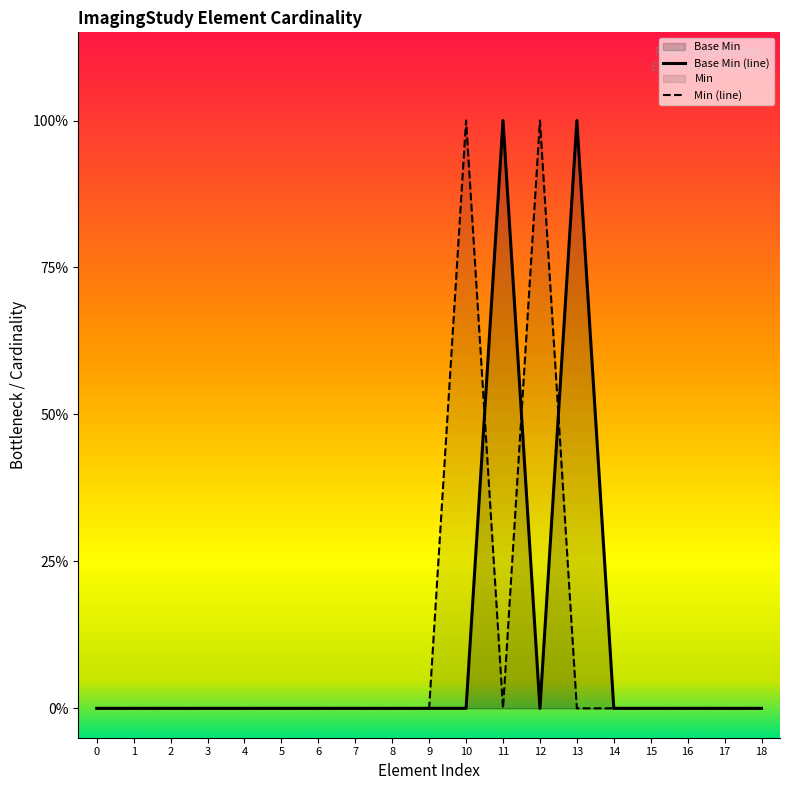

Does the chart display data point markers on the line(s)?

No